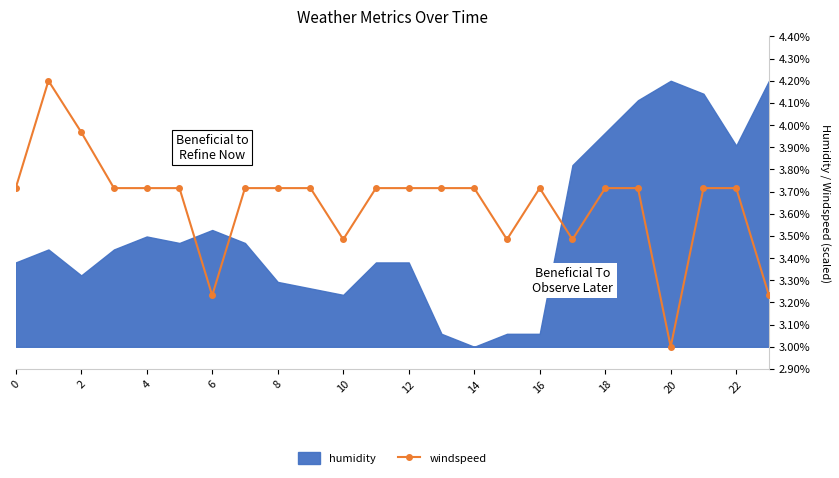

How many points are lower than both their immediate neighbors (excluding endpoints)?

5